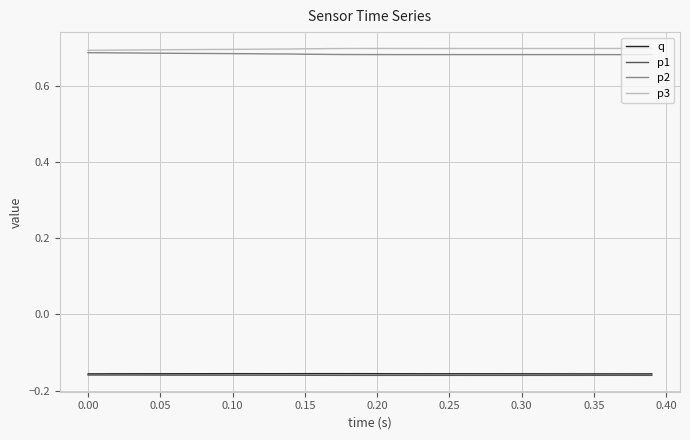

True or false: p2 and p1 cross at least once.

False